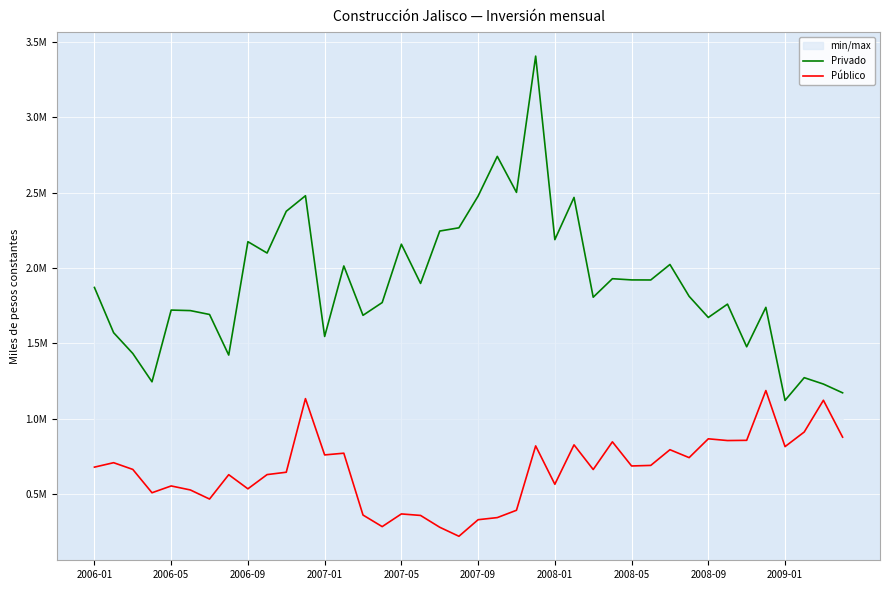

What value does the Público series have at 2008-05?

687462.7